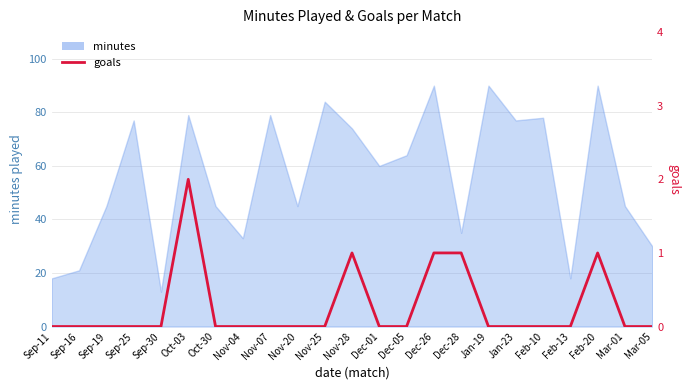

How many lines are shown in the chart?

1